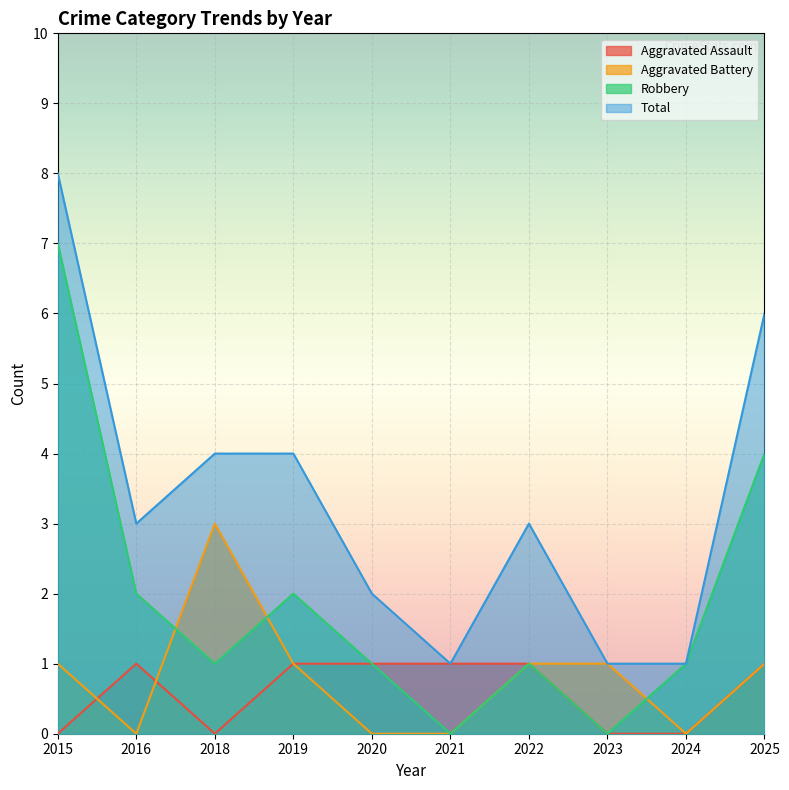

At which category does Aggravated Battery reach its first local valley?

2016